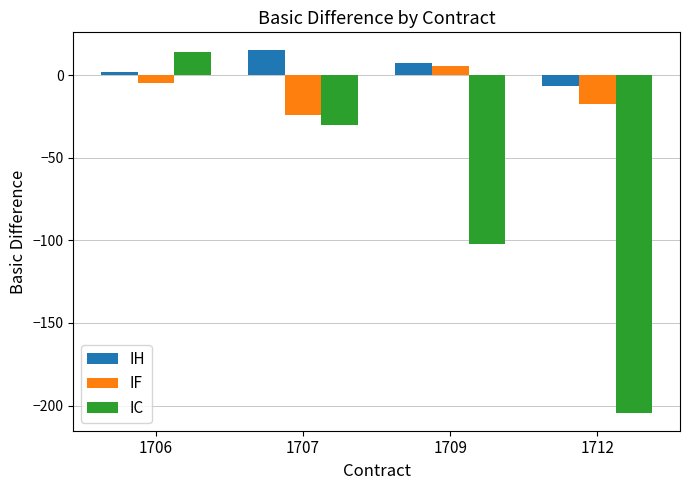

Rank the categories by IH value from highest to lowest.

1707, 1709, 1706, 1712